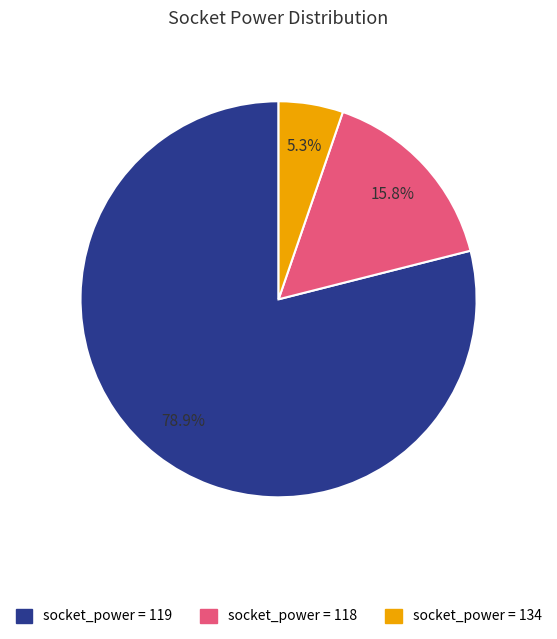

Is there a majority slice in this chart?

Yes